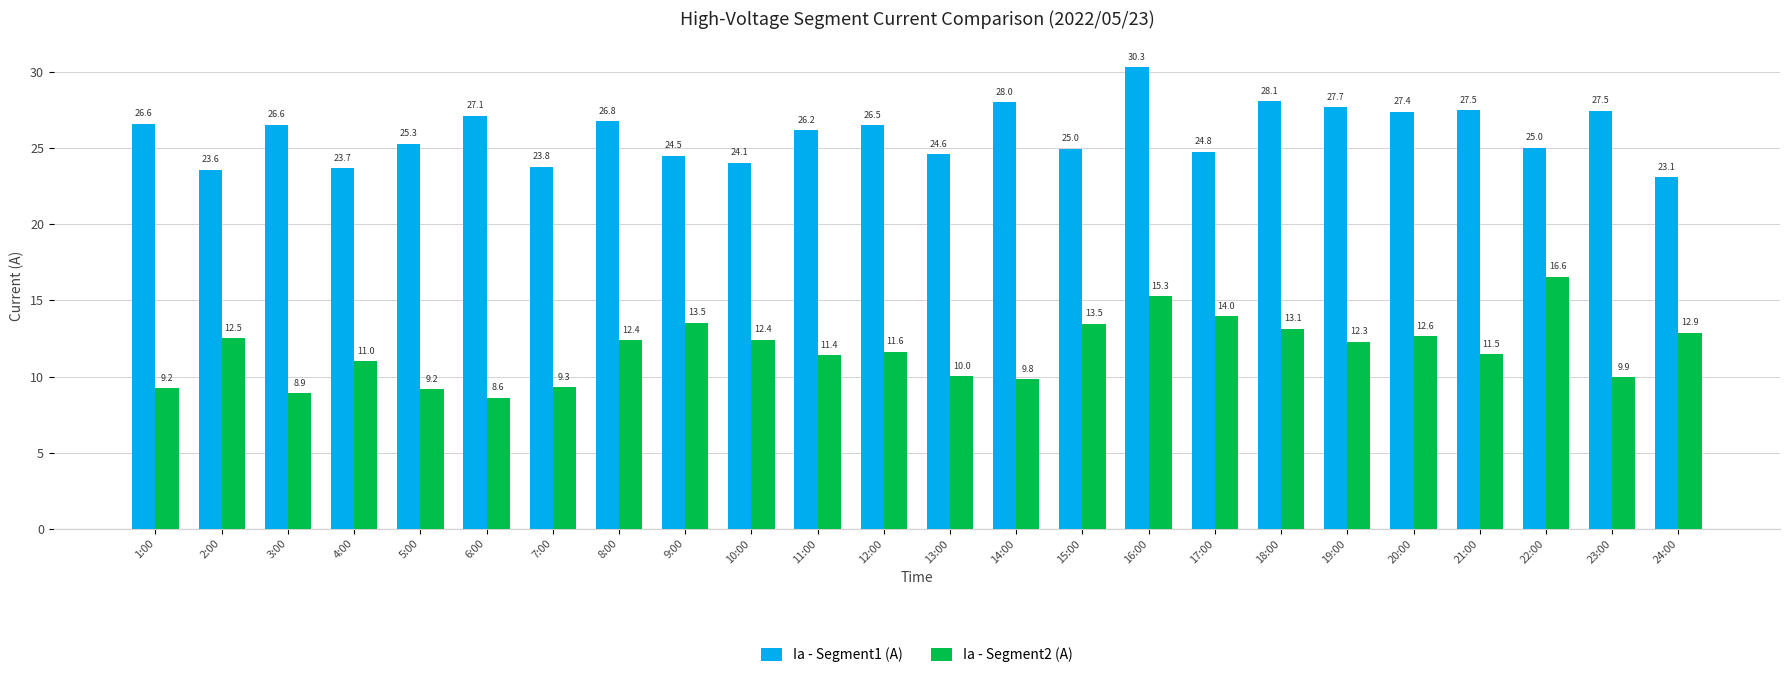

What are all the series names shown in the legend?

Ia - Segment1 (A), Ia - Segment2 (A)